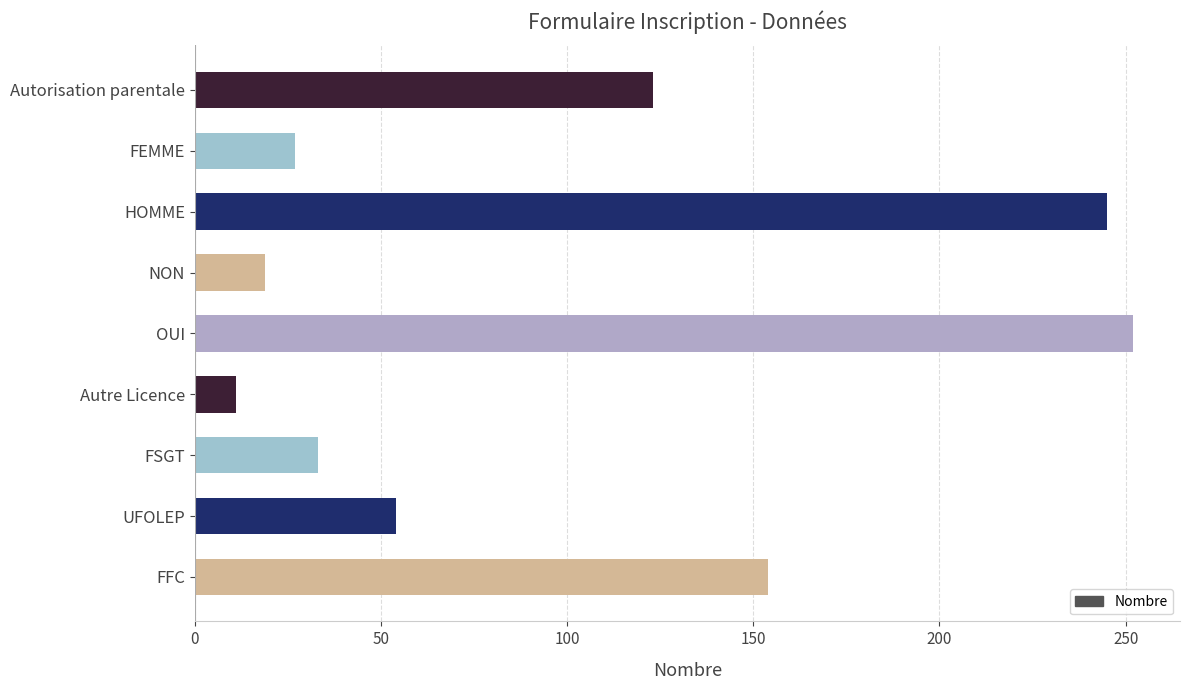

Read the value at FFC.

154